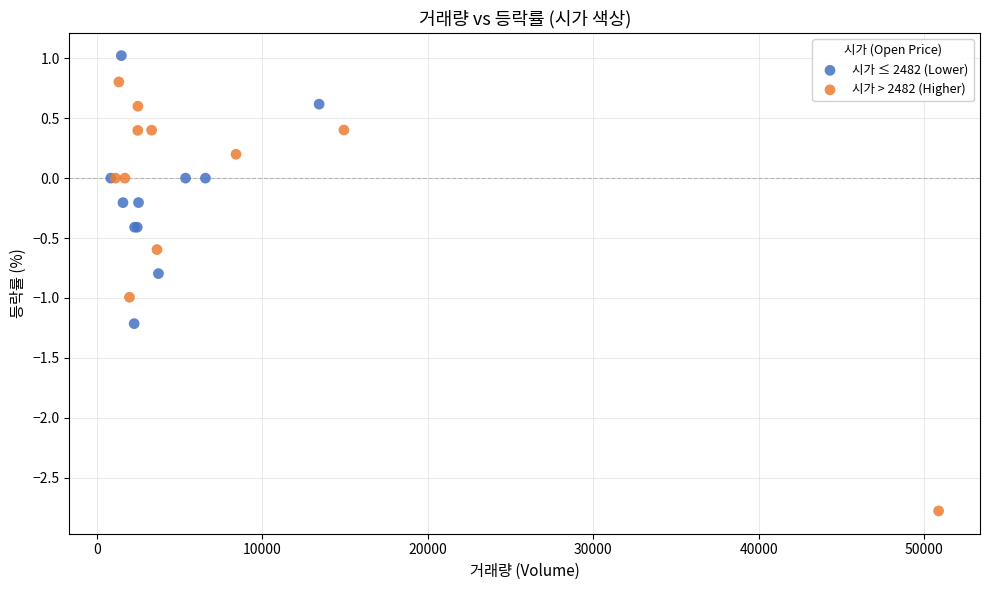

Which series has the widest spread of Y values?

시가 > 2482 (Higher)